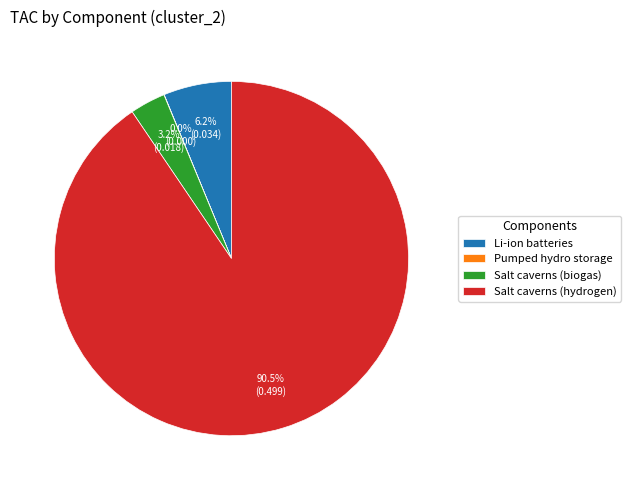

What portion of the pie excludes Salt caverns (biogas)?

96.8%